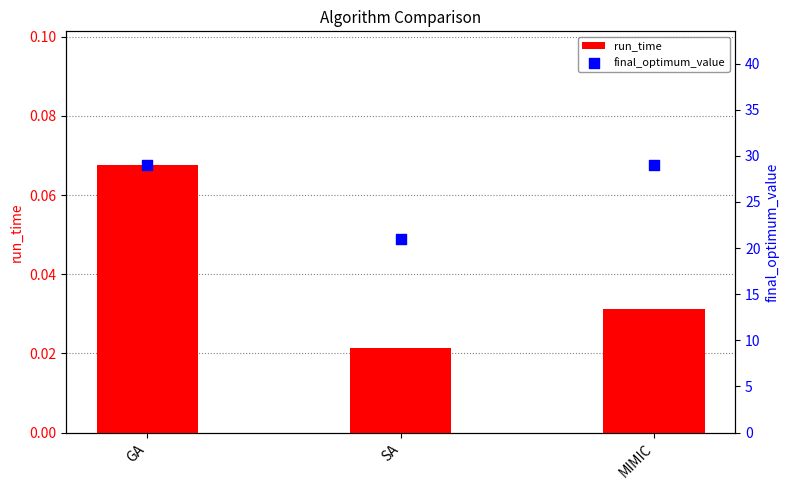

At how many categories does at least one series exceed 24?

2